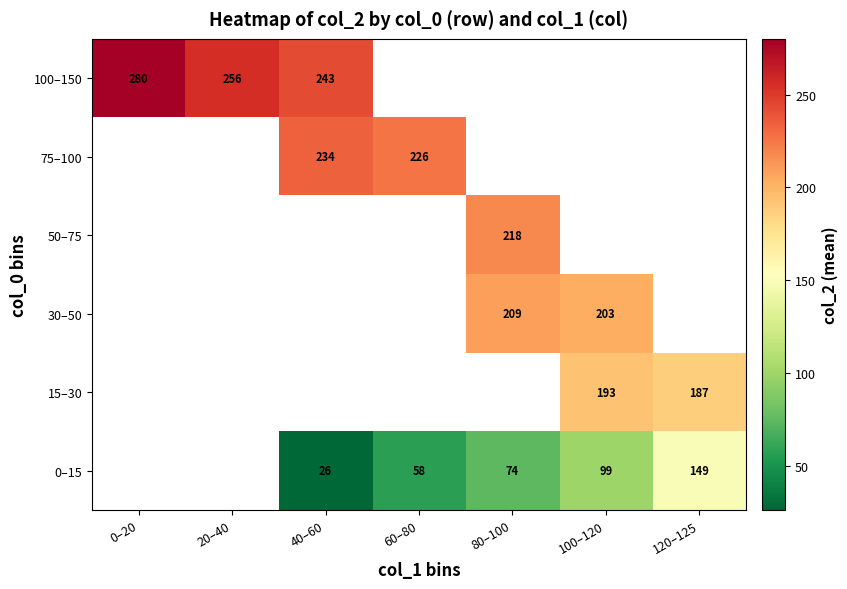

Is the value of 30–50 at 80–100 greater than the value of 15–30 at 120–125?

Yes